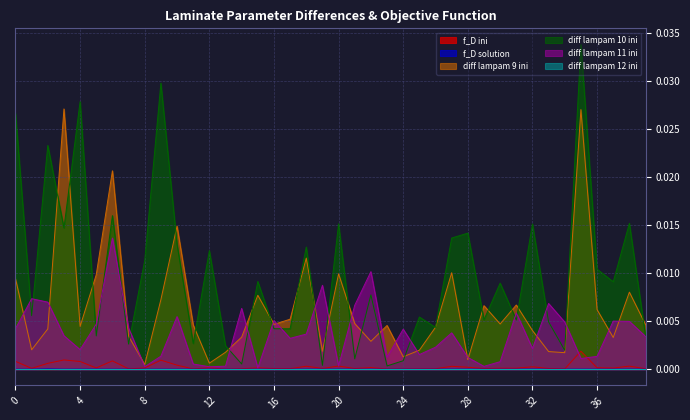

At how many categories does at least one series exceed 0?

40